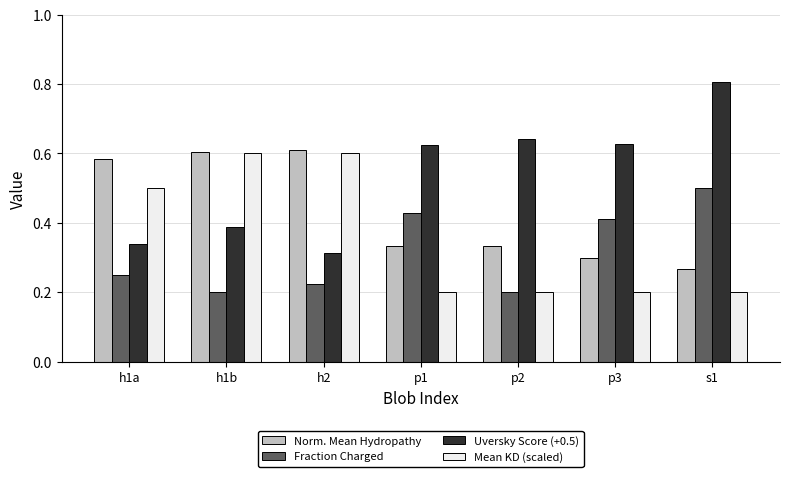

Rank the series by their maximum value, from lowest to highest.

Fraction Charged, Mean KD (scaled), Norm. Mean Hydropathy, Uversky Score (+0.5)